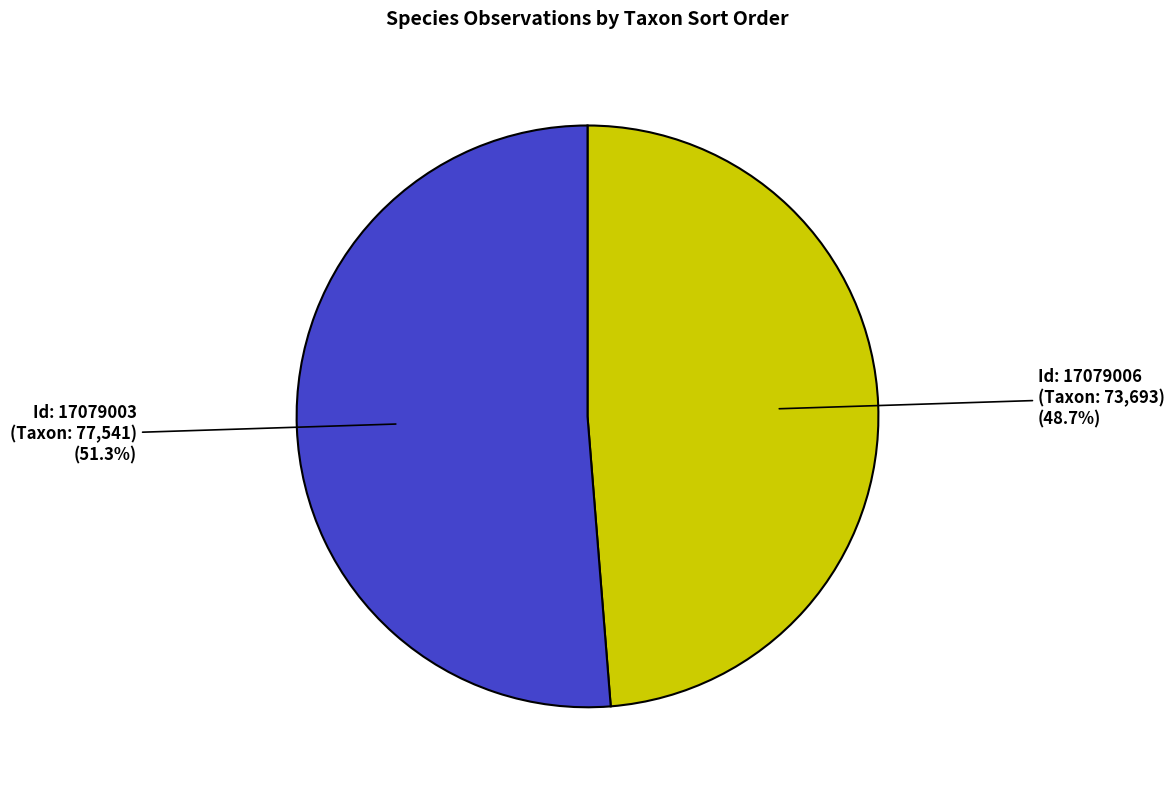

Is there a majority slice in this chart?

Yes